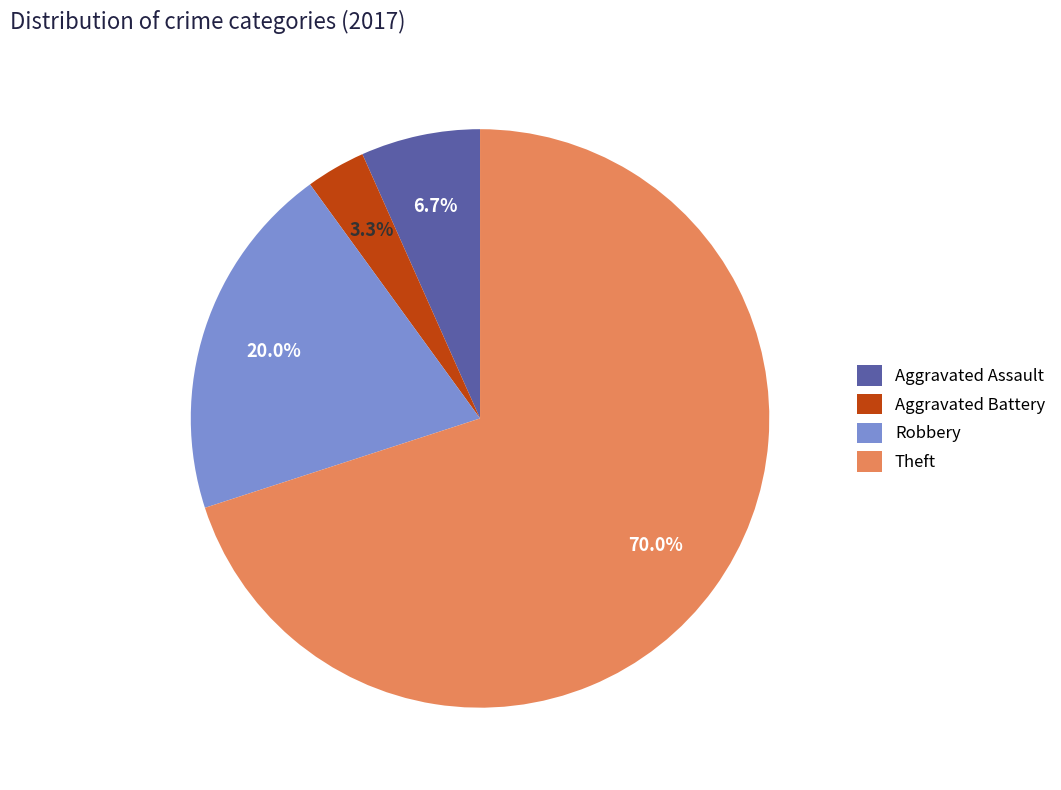

To the nearest percent, what is the average slice percentage?

25%